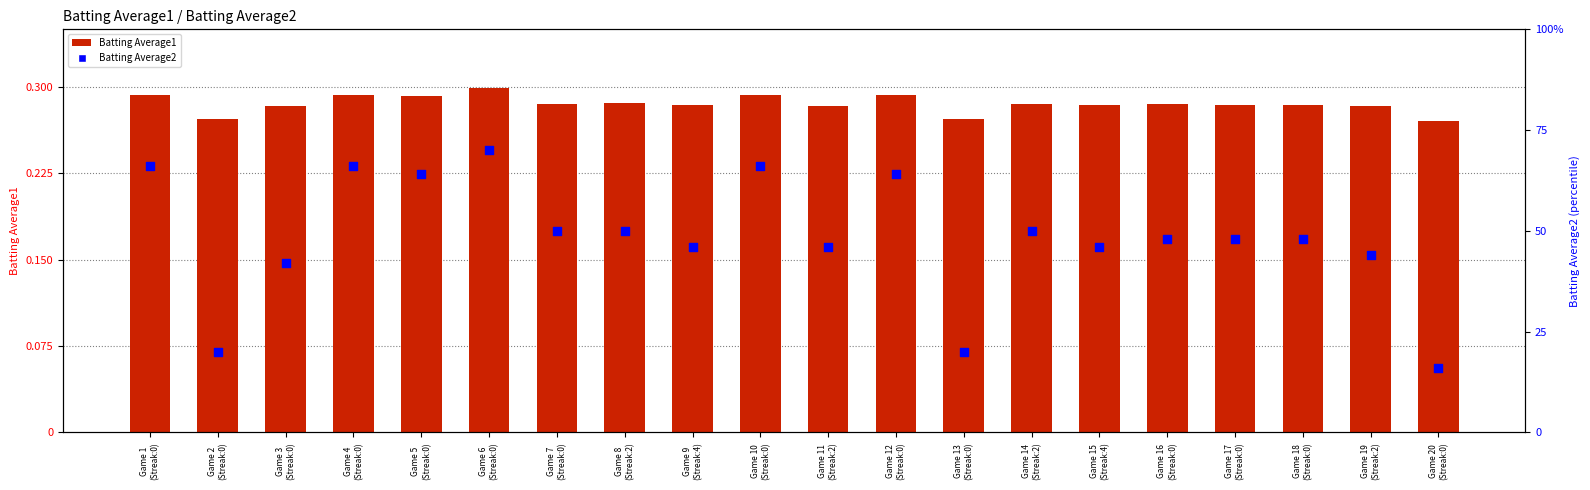

Which series has the widest spread of Y values?

Batting Average2